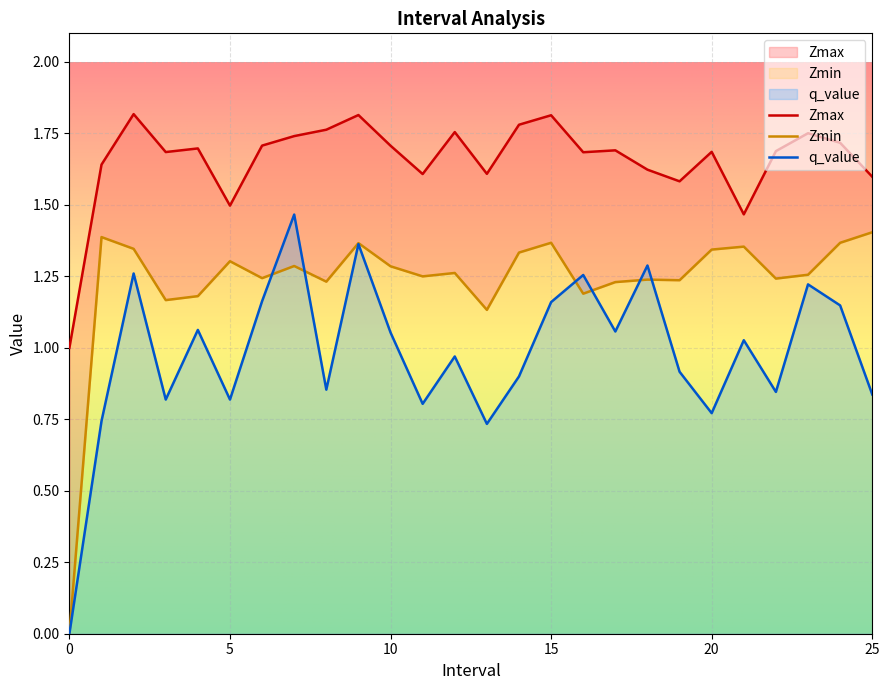

At which category is the sum across all series the highest?

9